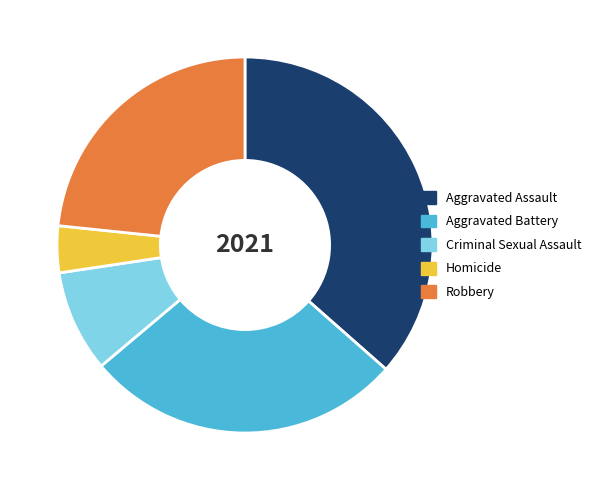

Is there a majority slice in this chart?

No